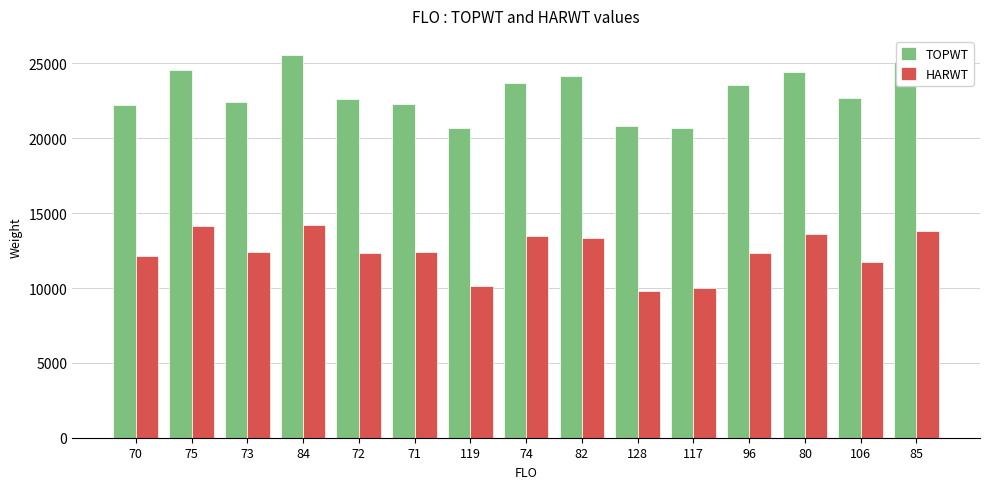

True or false: TOPWT has a value of 24403 at 80.

True